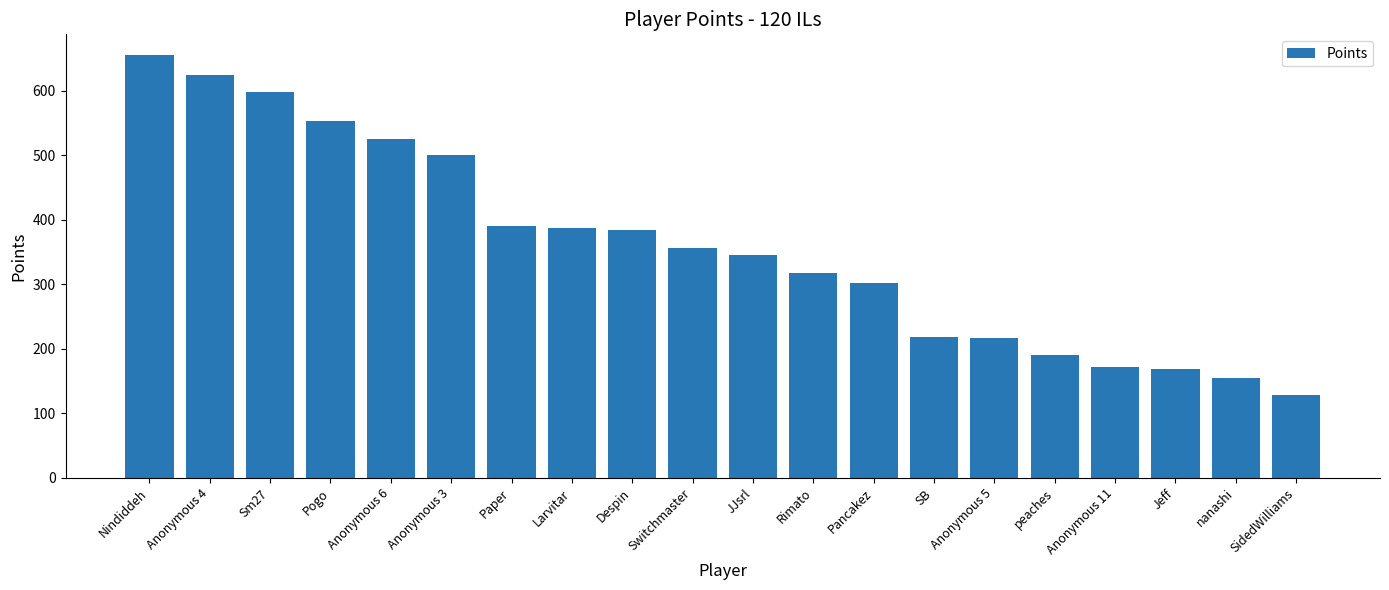

How many data points does each series have?

20